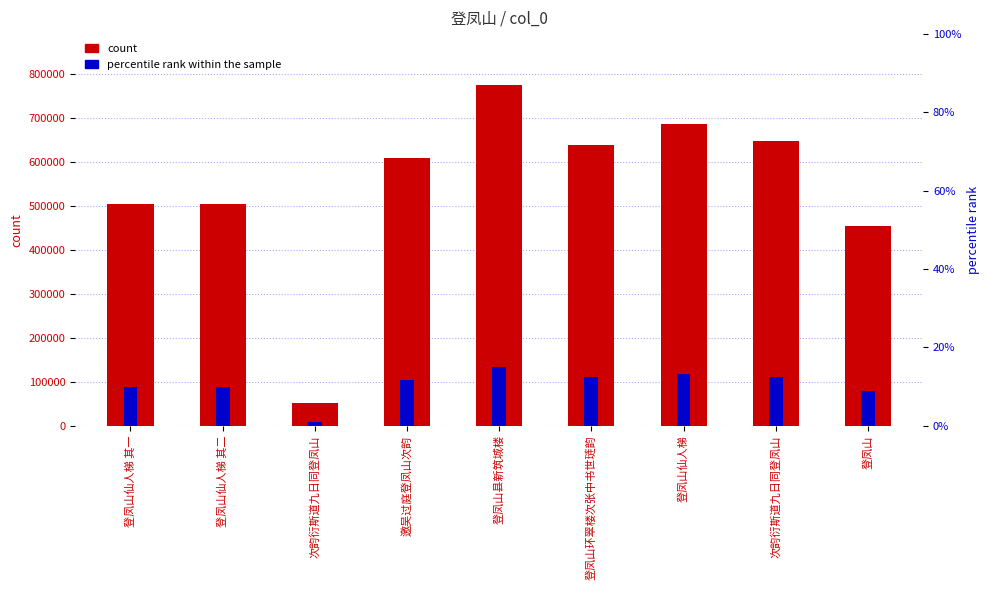

Rank the categories by col_0 value from lowest to highest.

次韵衍斯道九日同登凤山, 登凤山, 登凤山仙人梯 其一, 登凤山仙人梯 其二, 邀吴过庭登凤山次韵, 登凤山环翠楼次张中书世琏韵, 次韵衍斯道九日同登凤山, 登凤山仙人梯, 登凤山县新筑城楼